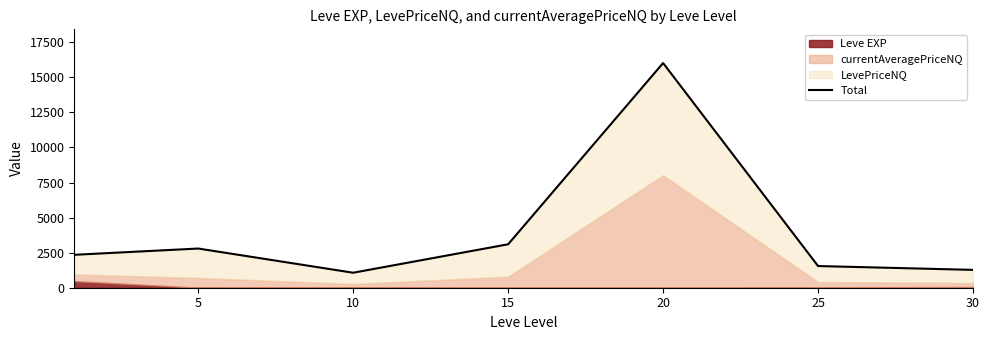

Is it true that the value at 30 is 1272.0?

True